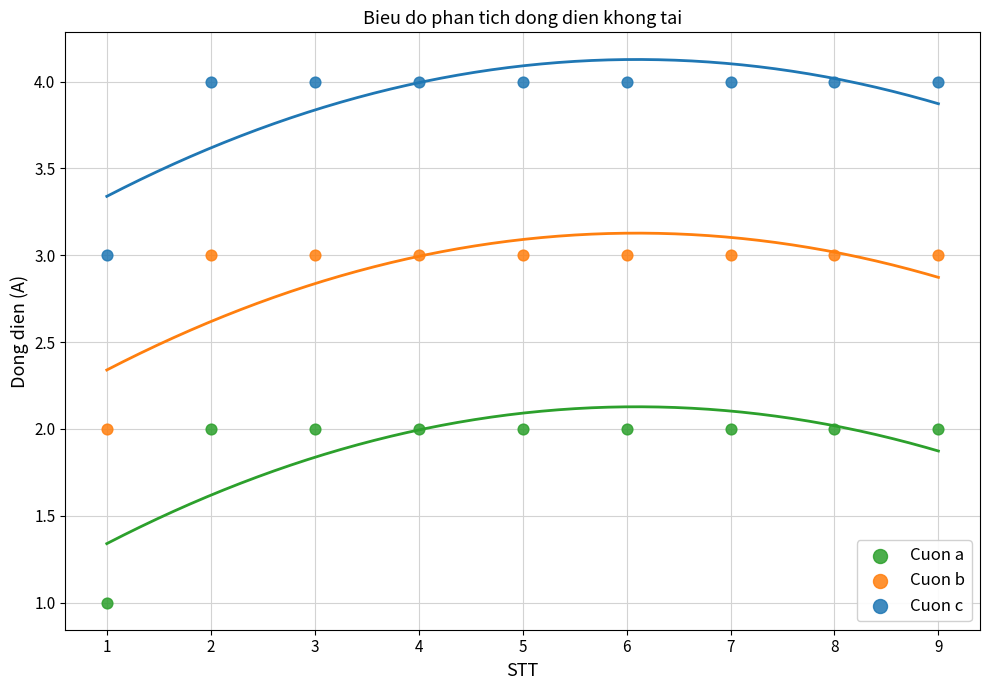

Which series contains the highest Y value?

Cuon c